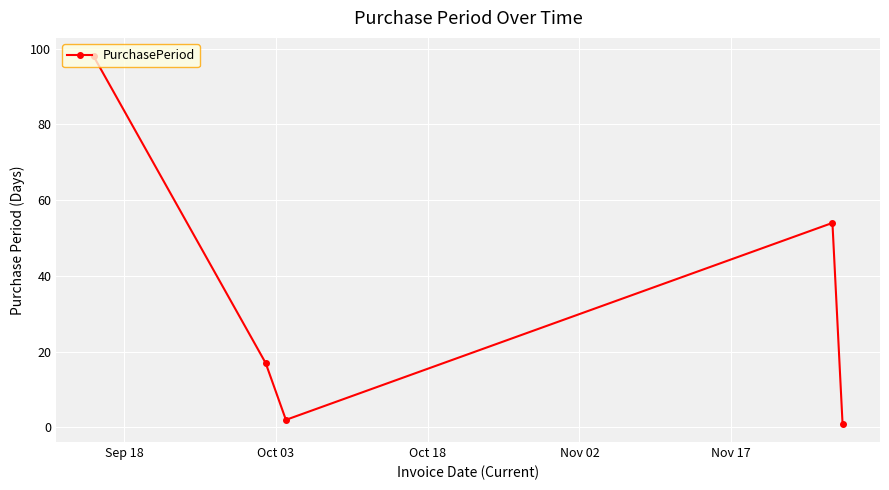

How many interior local valleys (lower than both neighbors) does the data have?

1